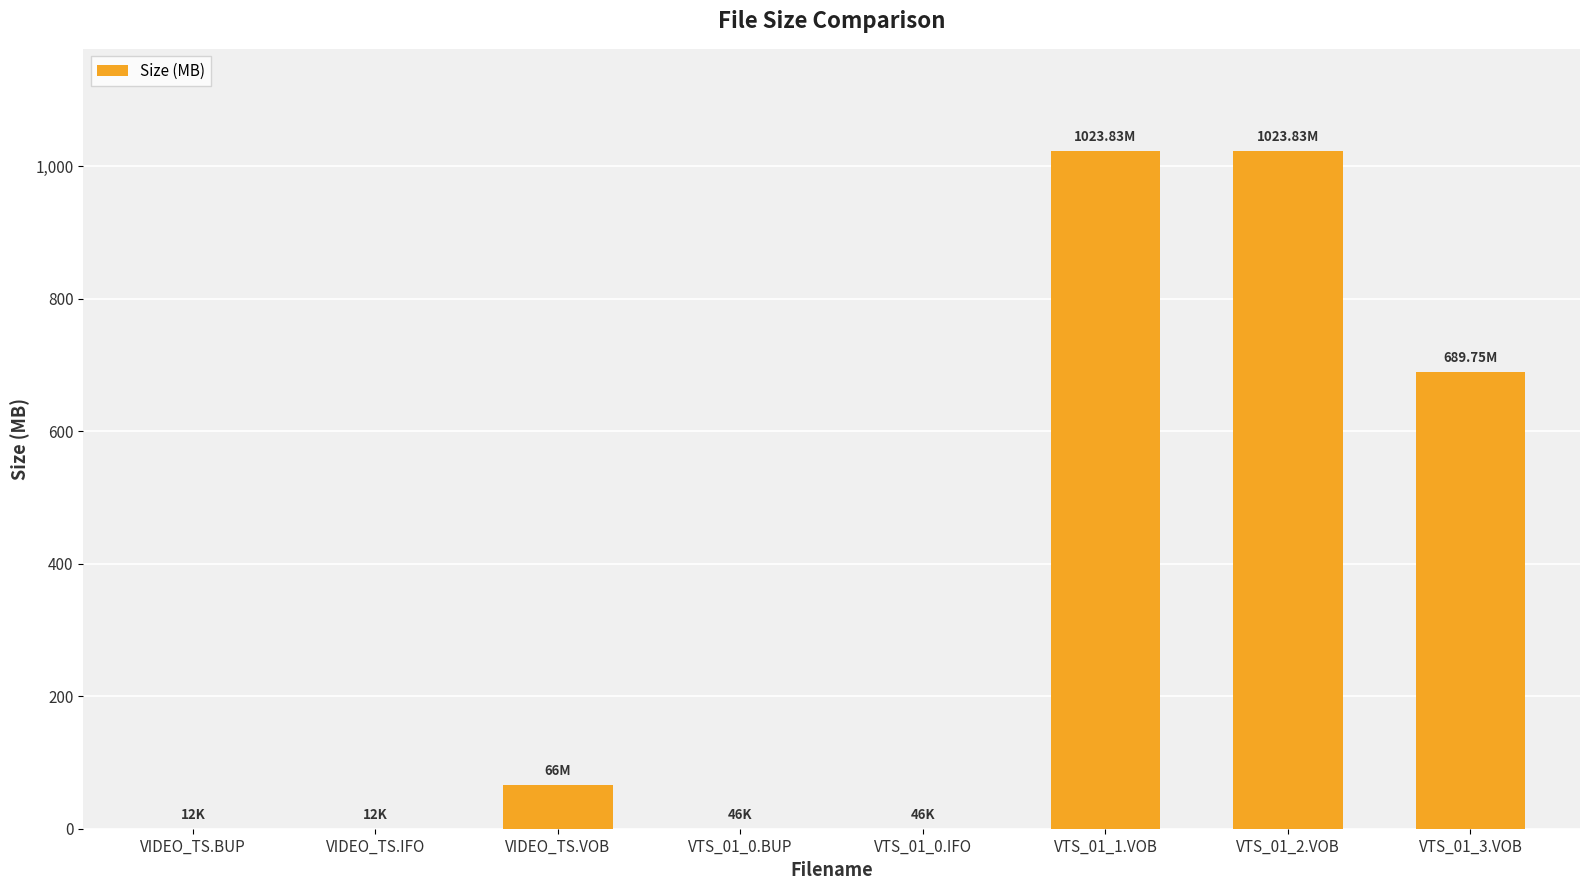

Does the chart contain stacked bars?

No